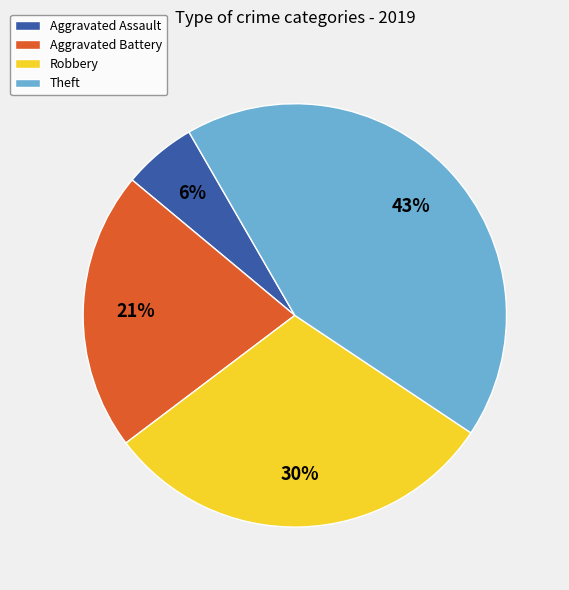

What is the ratio of the value at Theft to the value at Robbery?

1.4